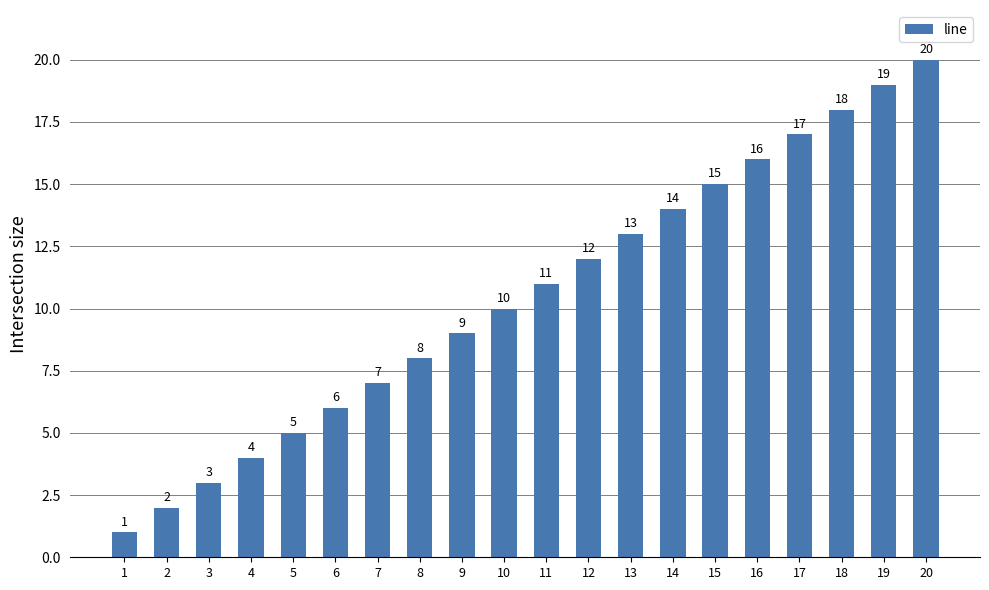

What is the ratio of the value at 13 to the value at 9?

1.4